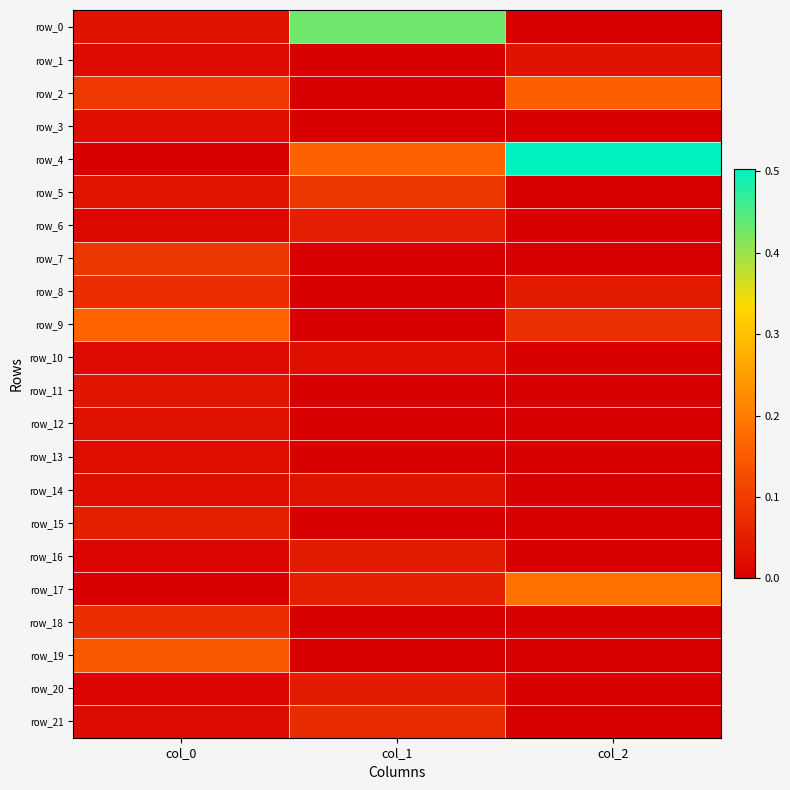

Reading left to right, list all the values displayed in this chart.

row_0: col_0=0.0	col_1=0.4	col_2=0.0
row_1: col_0=0.0	col_1=0.0	col_2=0.0
row_2: col_0=0.1	col_1=0.0	col_2=0.2
row_3: col_0=0.0	col_1=0.0	col_2=0.0
row_4: col_0=0.0	col_1=0.2	col_2=0.5
row_5: col_0=0.0	col_1=0.1	col_2=0.0
row_6: col_0=0.0	col_1=0.1	col_2=0.0
row_7: col_0=0.1	col_1=0.0	col_2=0.0
row_8: col_0=0.1	col_1=0.0	col_2=0.0
row_9: col_0=0.2	col_1=0.0	col_2=0.1
row_10: col_0=0.0	col_1=0.0	col_2=0.0
row_11: col_0=0.0	col_1=0.0	col_2=0.0
row_12: col_0=0.0	col_1=0.0	col_2=0.0
row_13: col_0=0.0	col_1=0.0	col_2=0.0
row_14: col_0=0.0	col_1=0.0	col_2=0.0
row_15: col_0=0.1	col_1=0.0	col_2=0.0
row_16: col_0=0.0	col_1=0.0	col_2=0.0
row_17: col_0=0.0	col_1=0.1	col_2=0.2
row_18: col_0=0.1	col_1=0.0	col_2=0.0
row_19: col_0=0.1	col_1=0.0	col_2=0.0
row_20: col_0=0.0	col_1=0.0	col_2=0.0
row_21: col_0=0.0	col_1=0.1	col_2=0.0